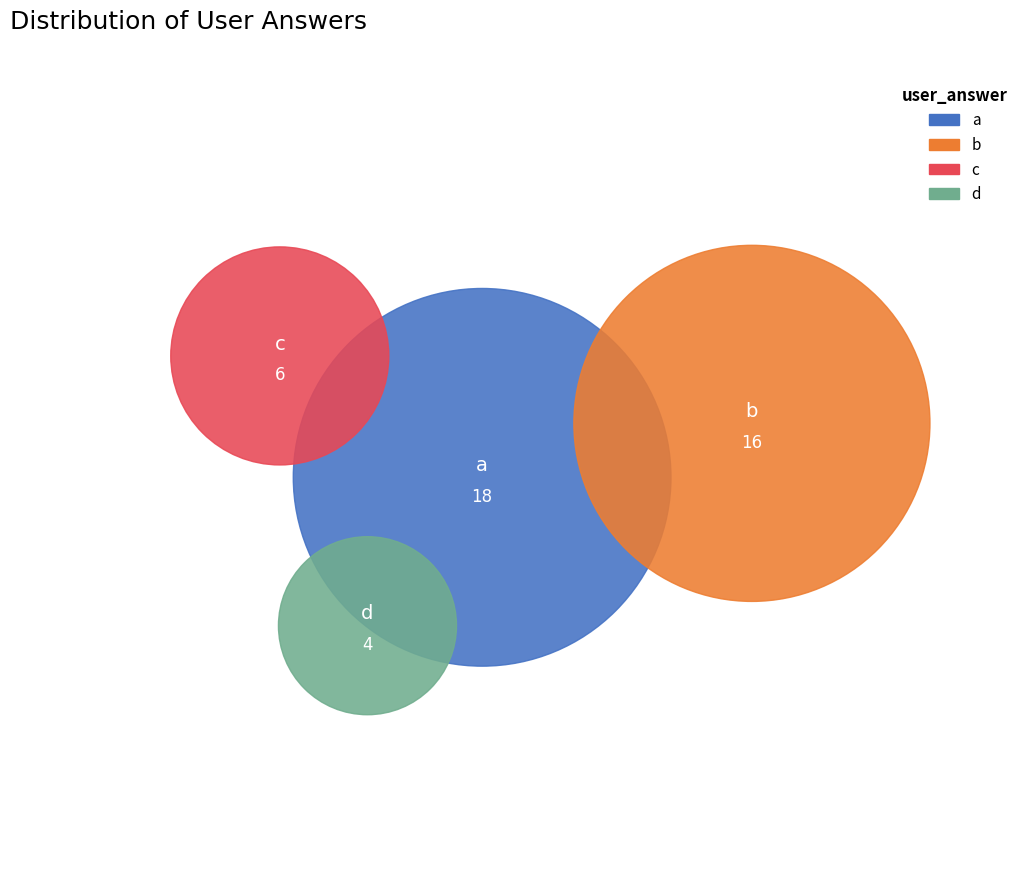

True or false: d accounts for 20% of the total.

False